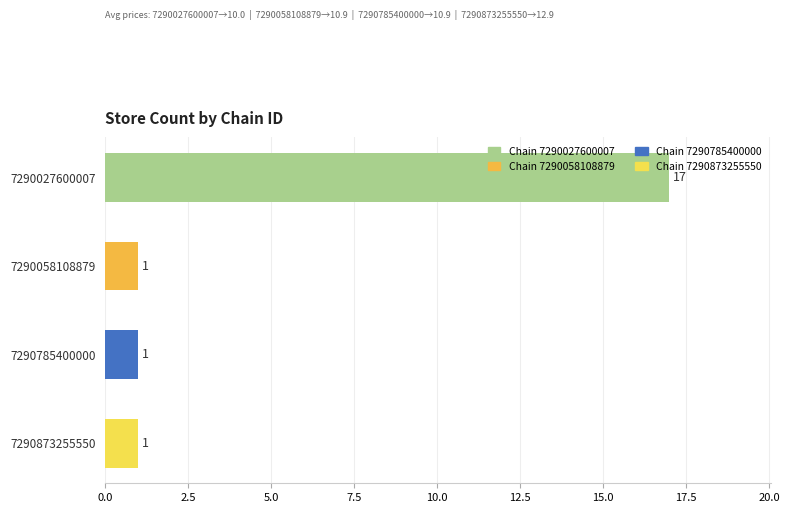

Is it true that the value at 7290027600007 is 5?

False